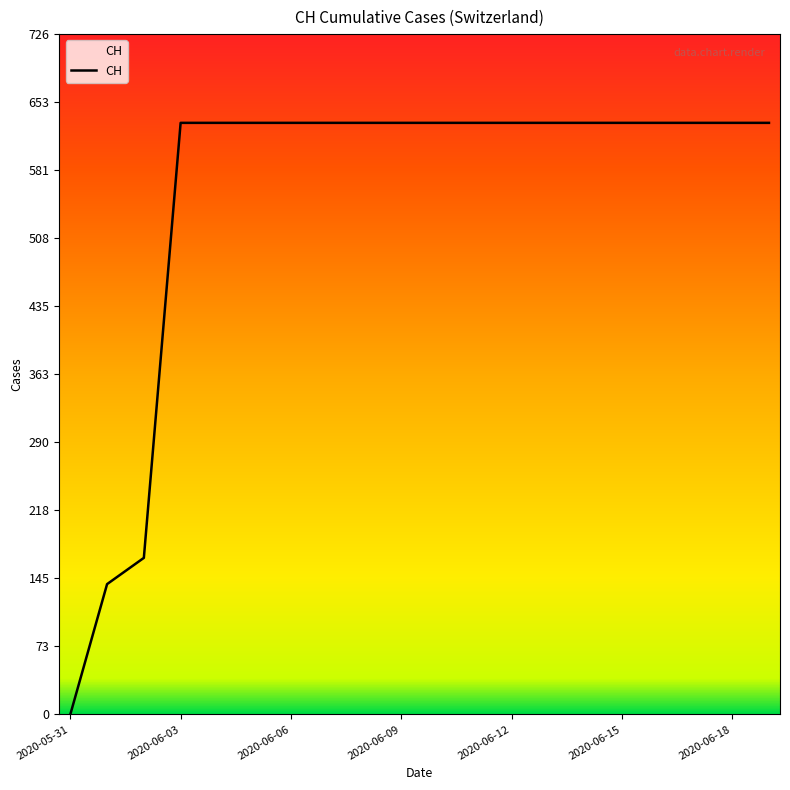

What is the difference between the maximum and minimum values?

631